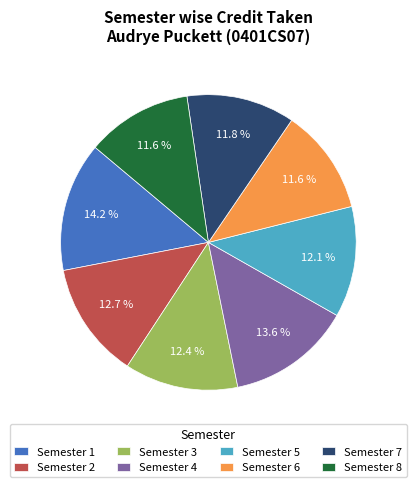

Does any single category account for the majority?

No